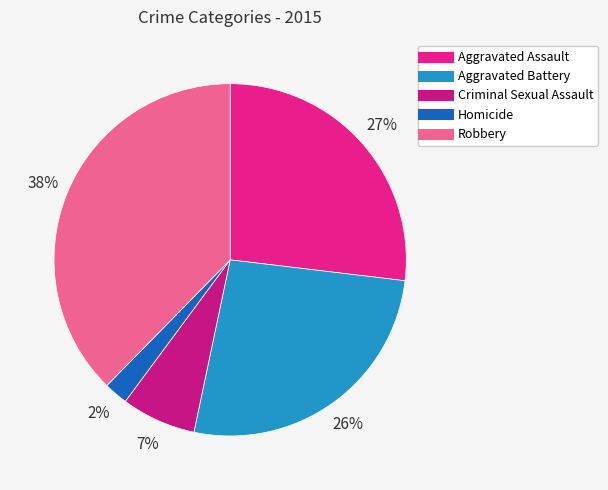

How many slices are in this pie chart?

5